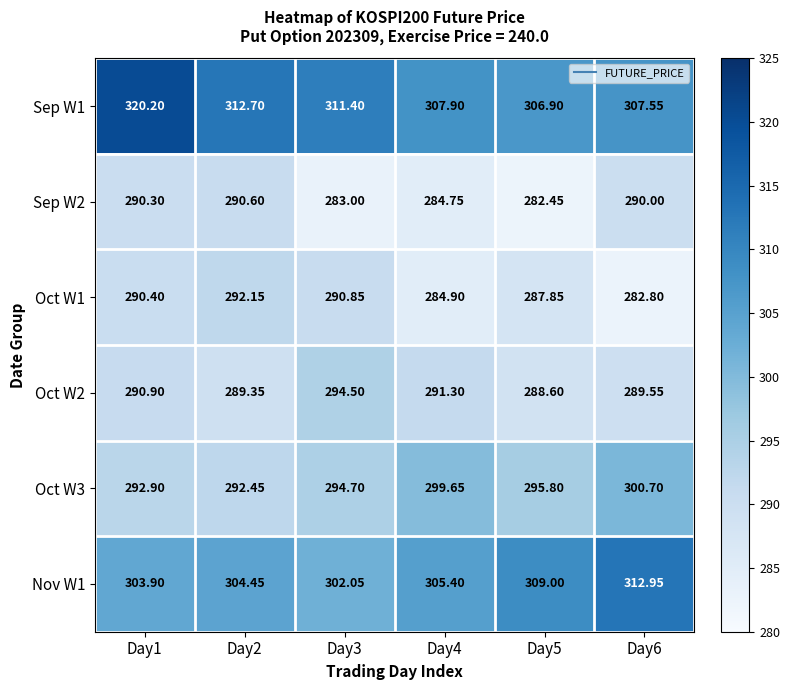

Is the value of Oct W1 at Day1 greater than the value of Oct W2 at Day6?

Yes